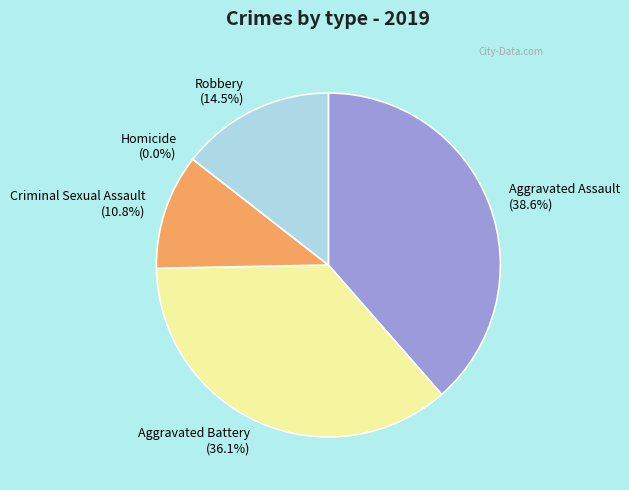

Which slice is the smallest?

Homicide